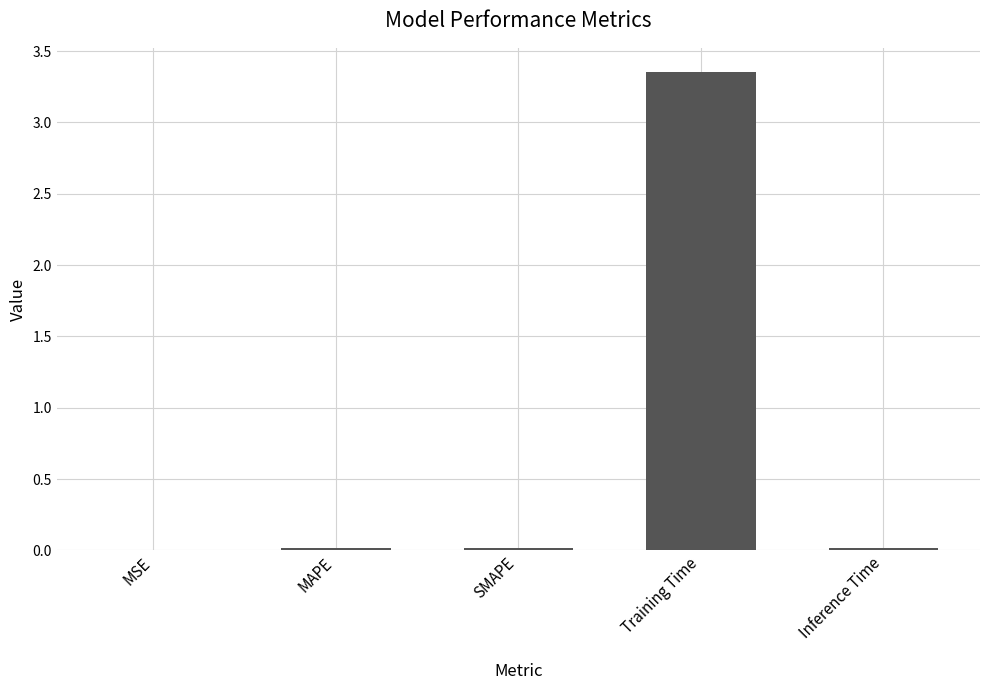

The chart shows a value of 1.4 at Training Time. True or false?

False